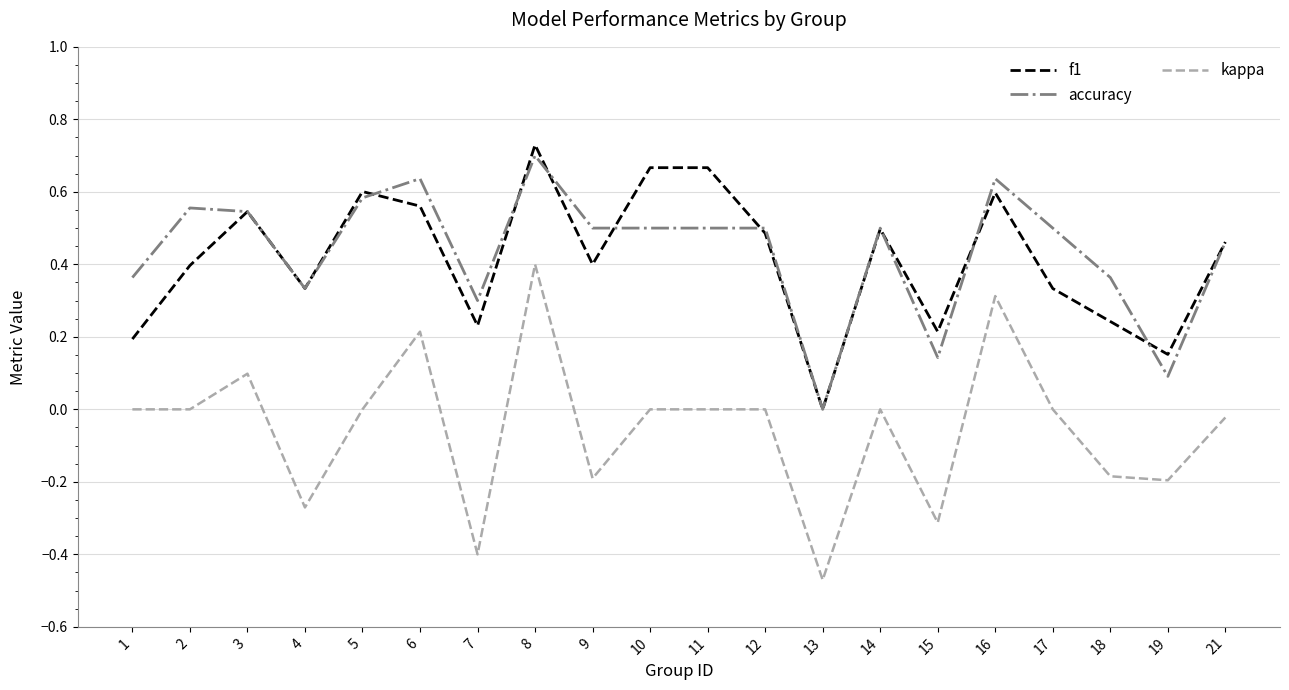

Rank the series at 15 from lowest to highest value.

kappa, accuracy, f1